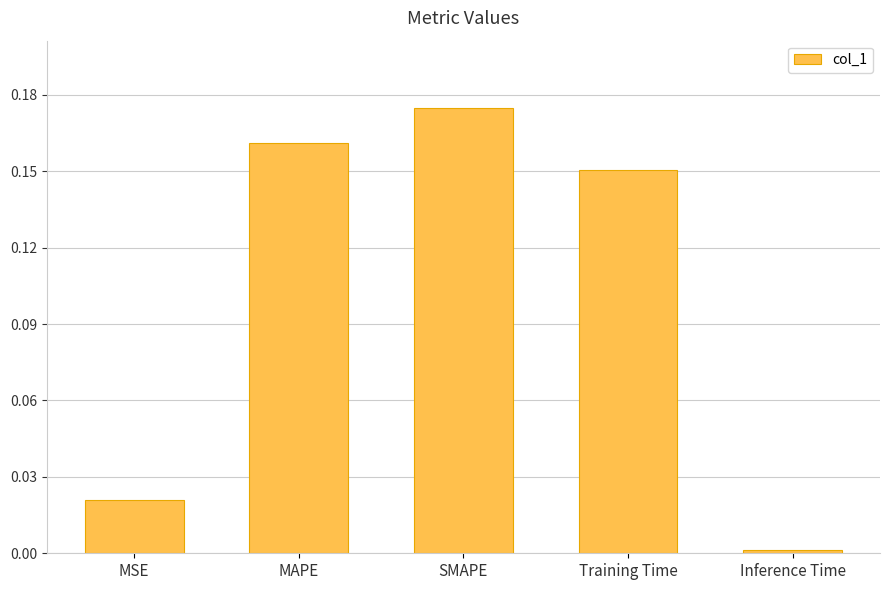

Rank the categories by value from lowest to highest.

Inference Time, MSE, Training Time, MAPE, SMAPE